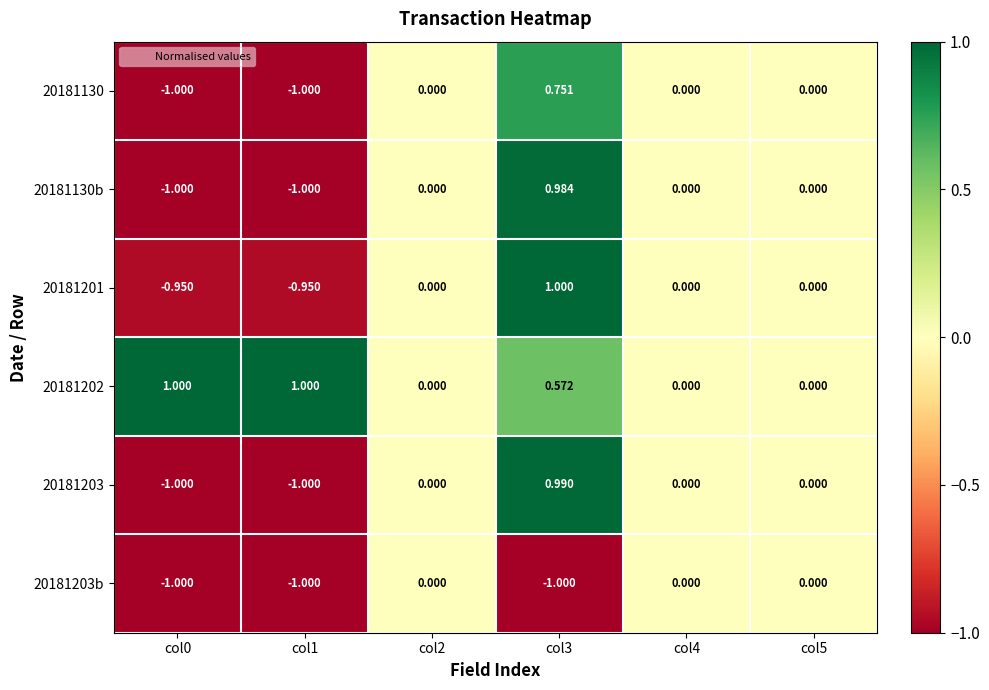

Is the value of 20181202 at col3 greater than the value of 20181201 at col1?

Yes